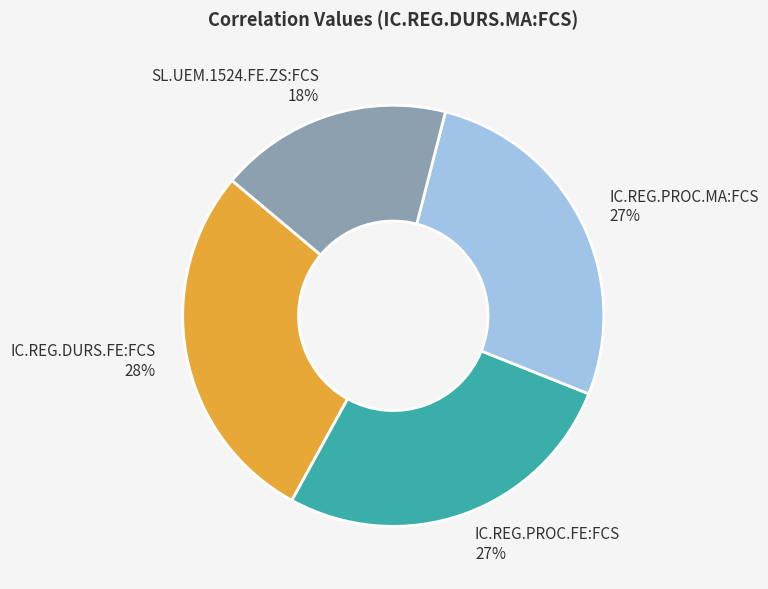

What is the largest slice in the pie chart?

IC.REG.DURS.FE:FCS